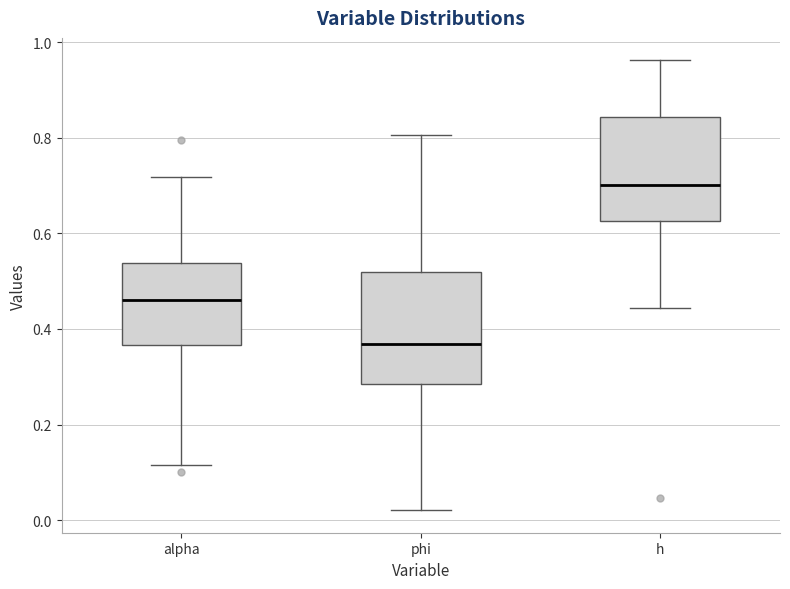

Where does the median line of the box for alpha sit on the y-axis? The values are not printed on the chart, so give them approximately, as read against the axis.

0.46